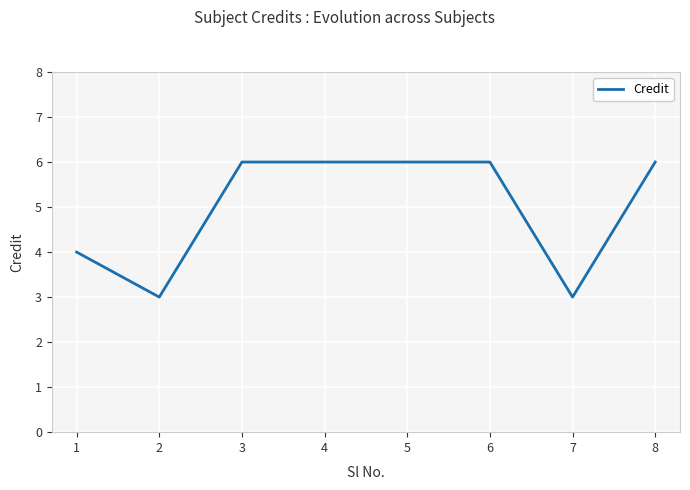

What is the change in value from 6 to 7?

-3